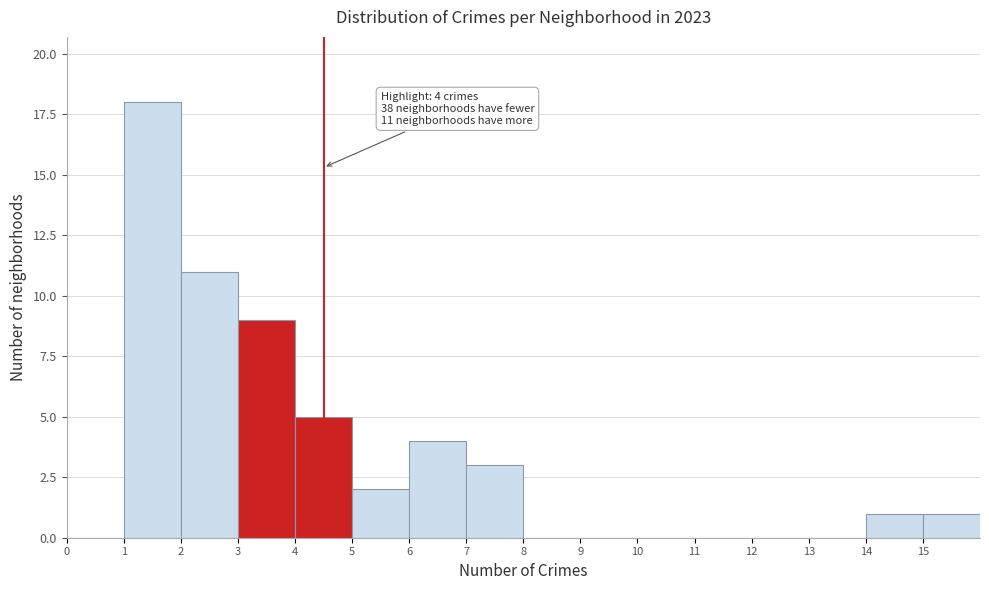

Over which range of the x-axis is the bar tallest?

1 to 2